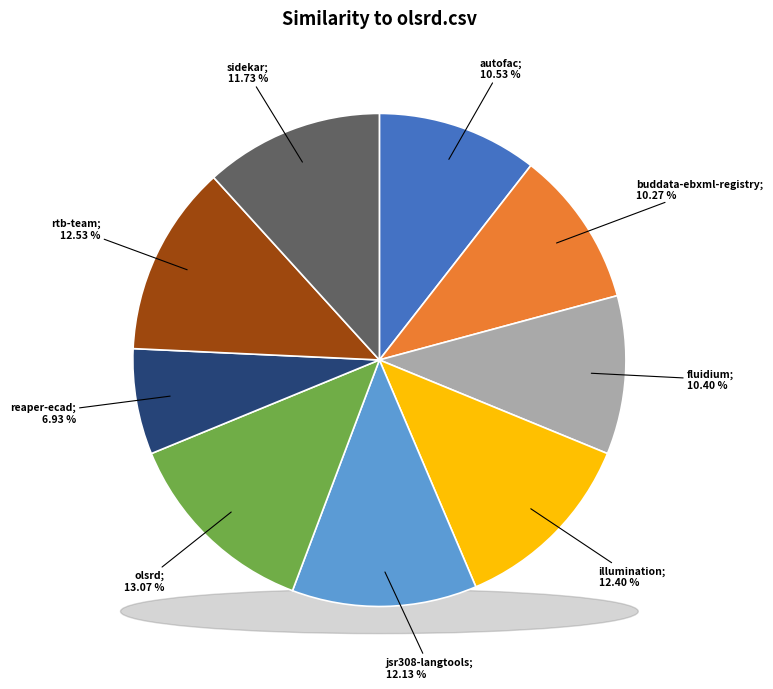

Is there a majority slice in this chart?

No